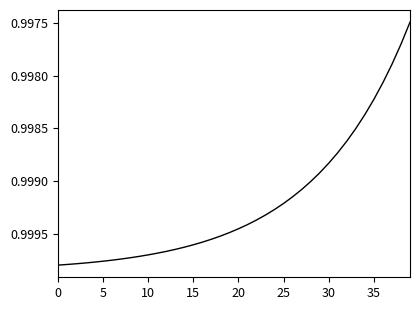

What is the average value?

1.0